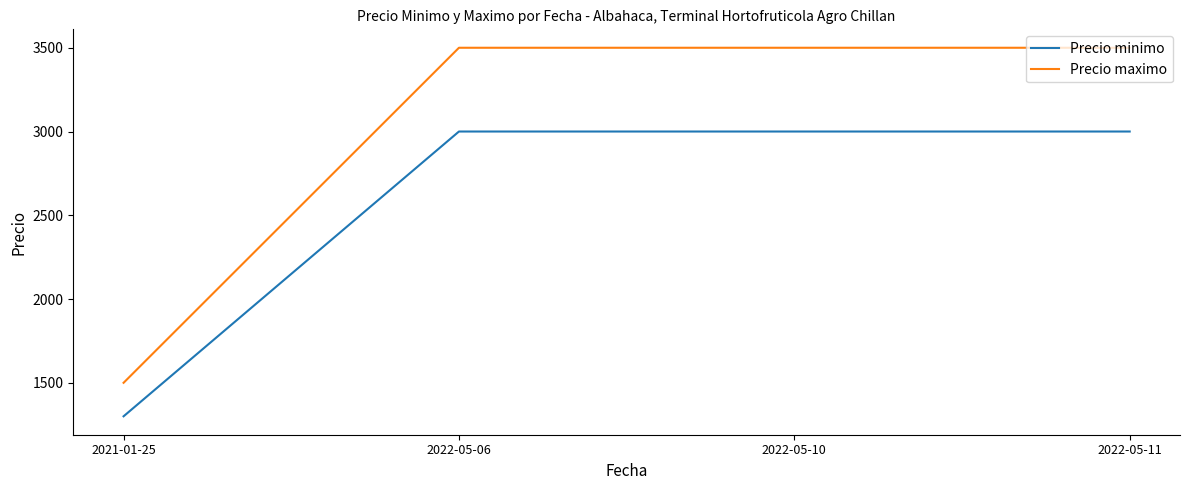

At how many categories does at least one series exceed 1418?

4